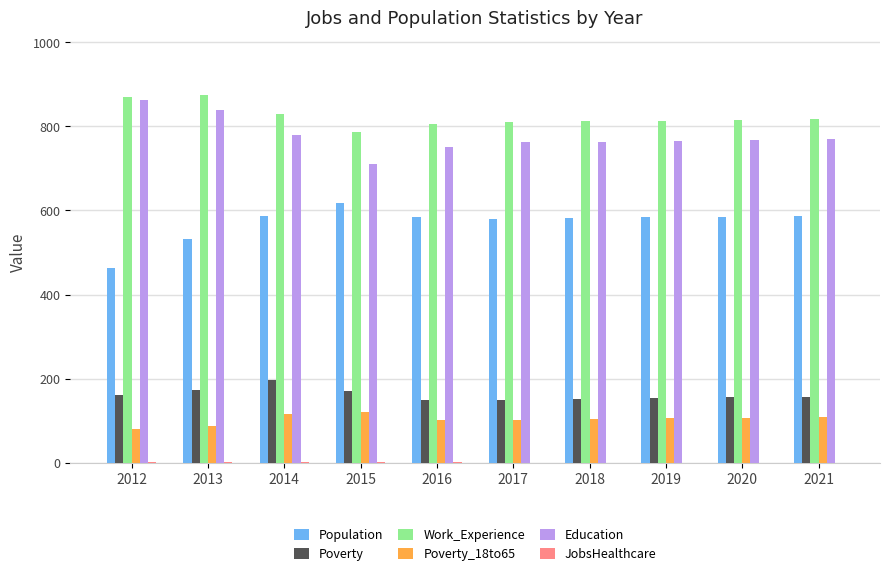

What is the maximum value for Poverty?

197